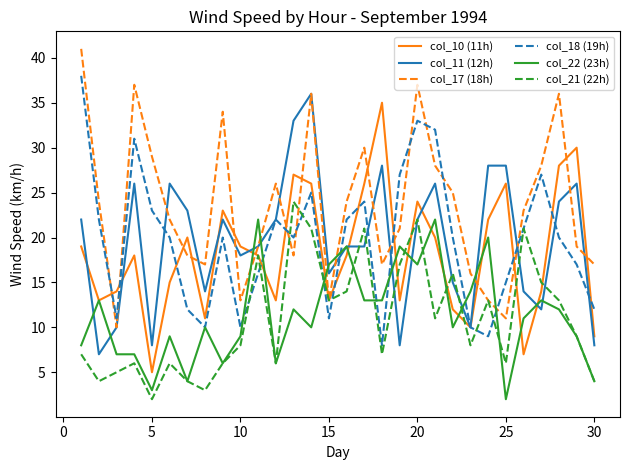

What is the greatest value displayed?

41